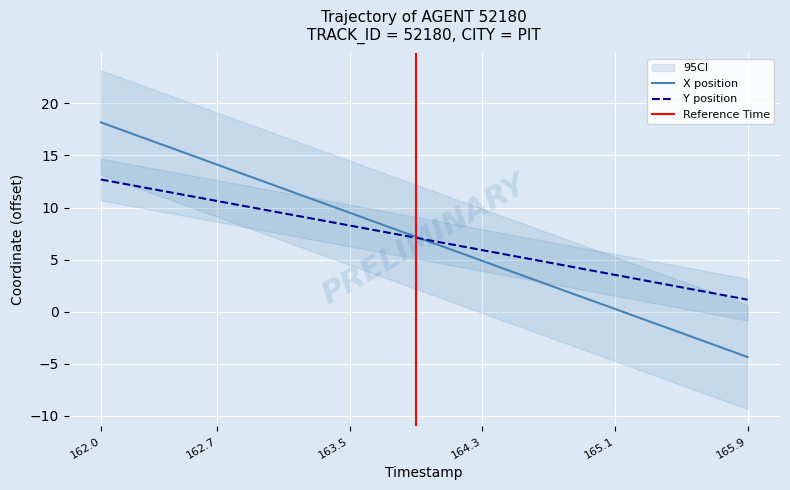

Which series has the largest range (max minus min)?

X